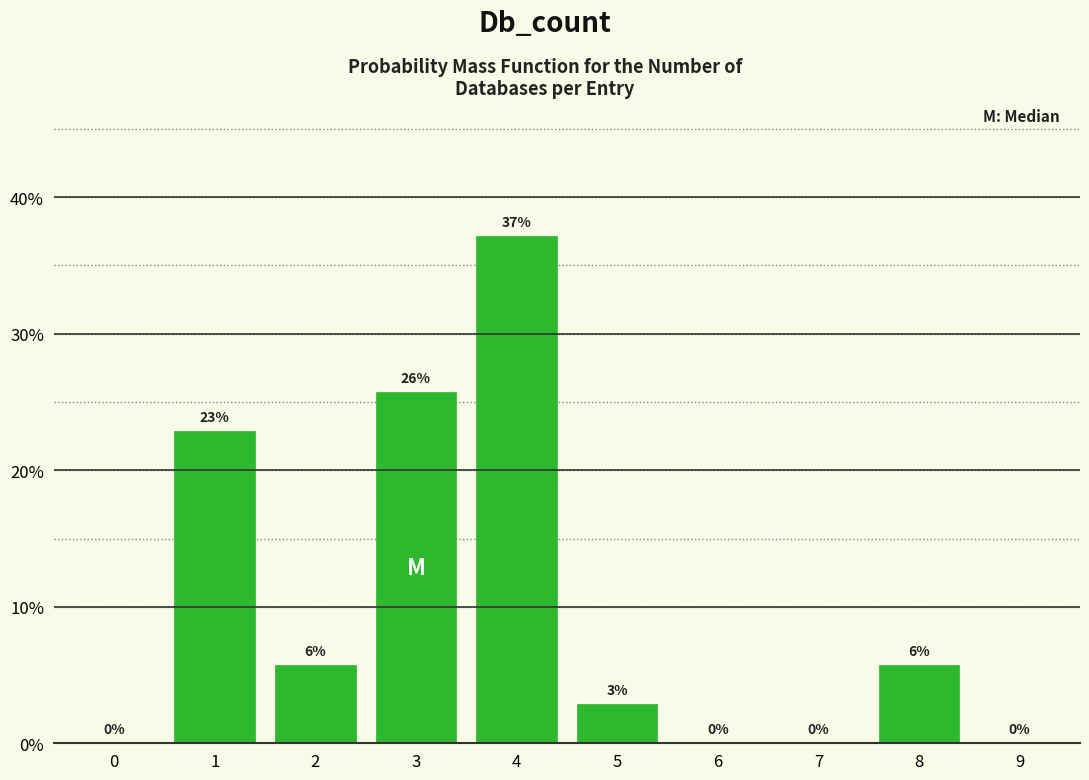

Which has a higher value, 7 or 3?

3